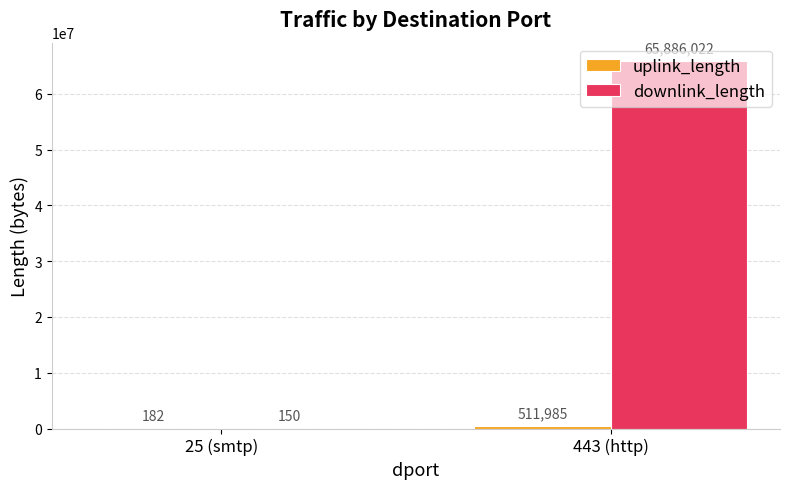

At which category does the chart reach its peak across all series?

443 (http)